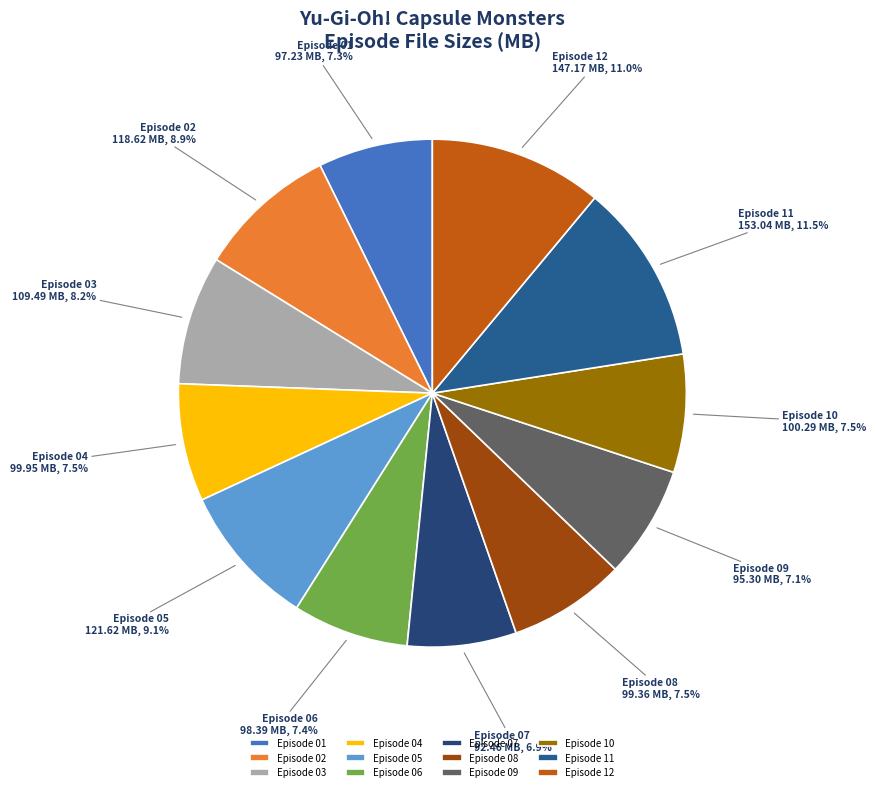

What is the ratio of the value at Episode 02 to the value at Episode 05?

1.0